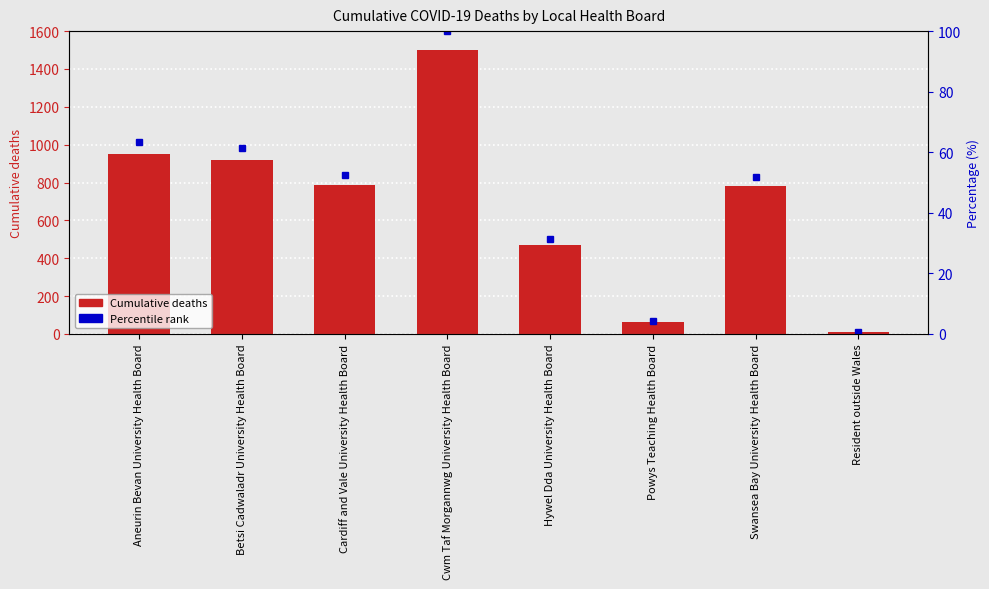

What is the sum of the values at Hywel Dda University Health Board and Resident outside Wales?

482